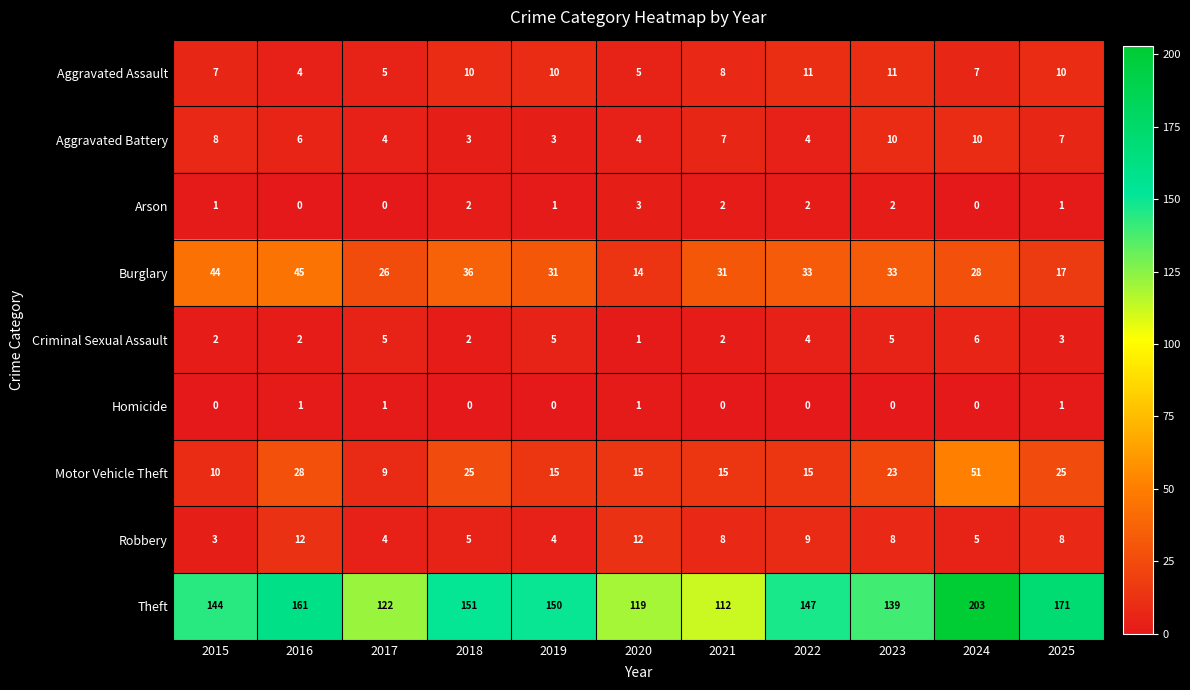

What is the total value across all series at 2016?

259